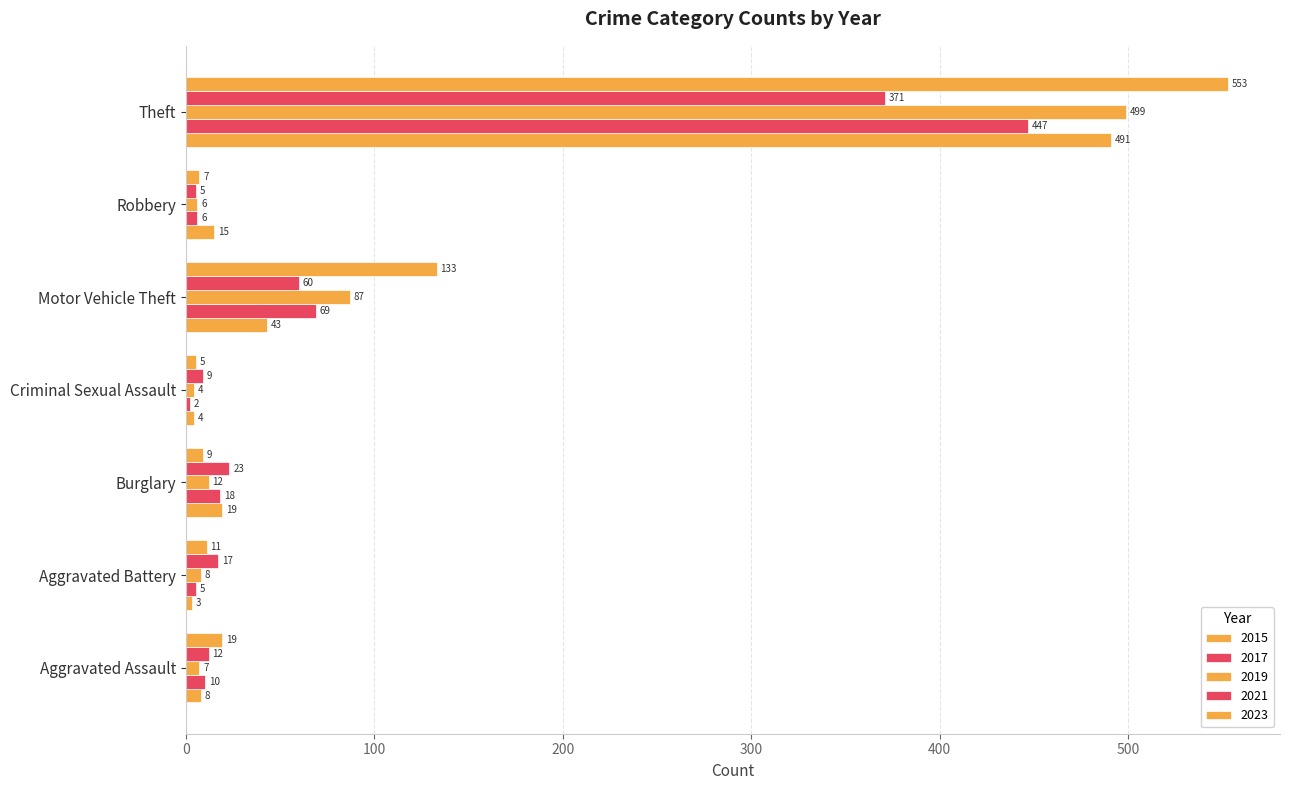

How many data points does each series have?

7